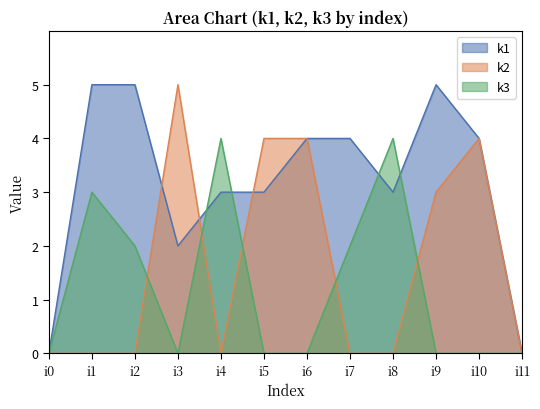

What is the difference between the k2 values at i10 and i8?

4